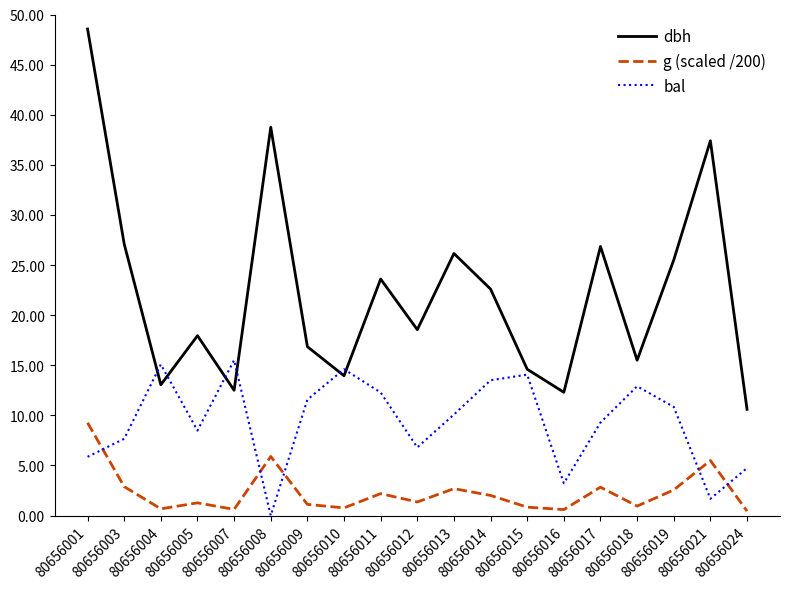

What are all the series names shown in the legend?

dbh, g (scaled /200), bal